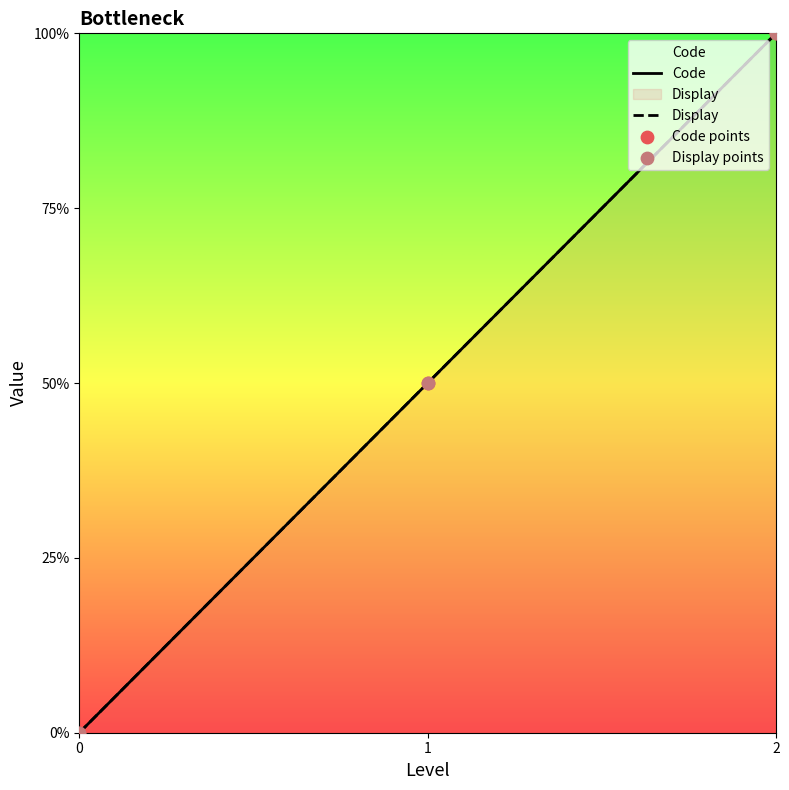

Which series contains the highest Y value?

Code